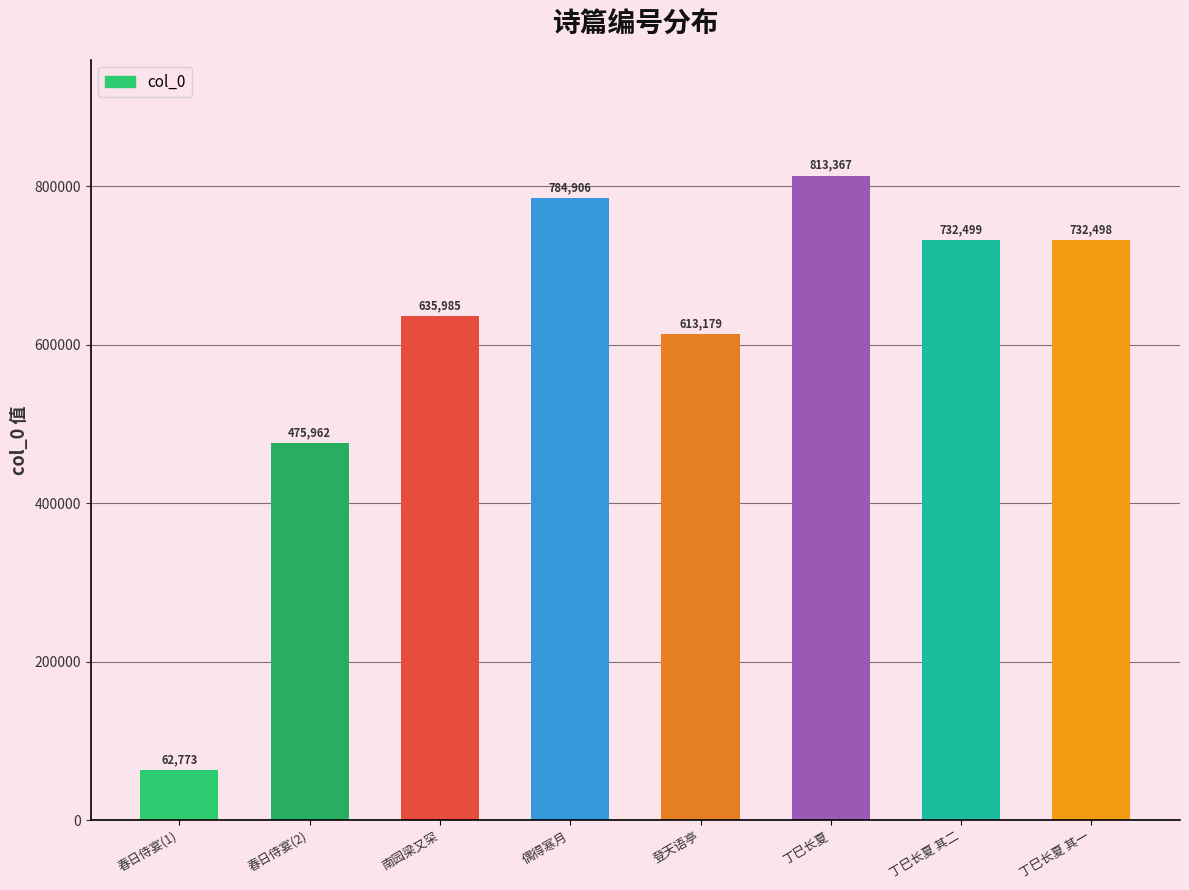

What is the label of the 1st bar from the right?

丁巳长夏 其一